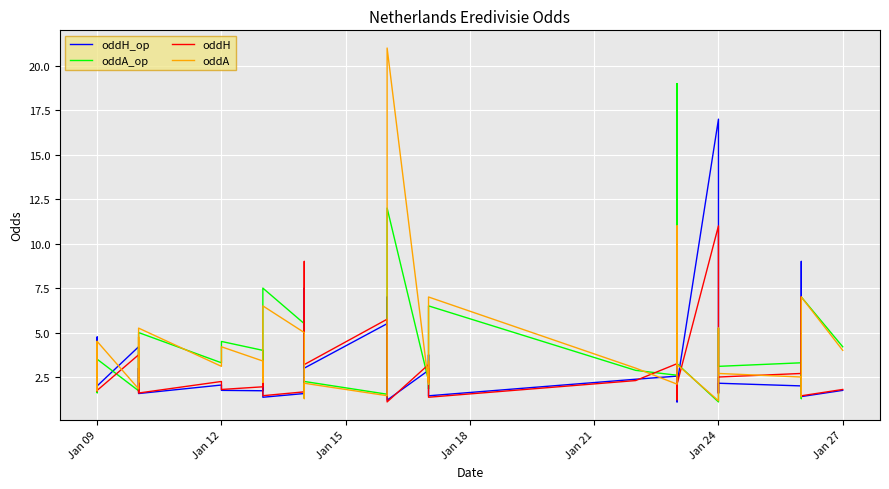

Where do oddA and oddH first cross each other?

Jan 09 and Jan 09